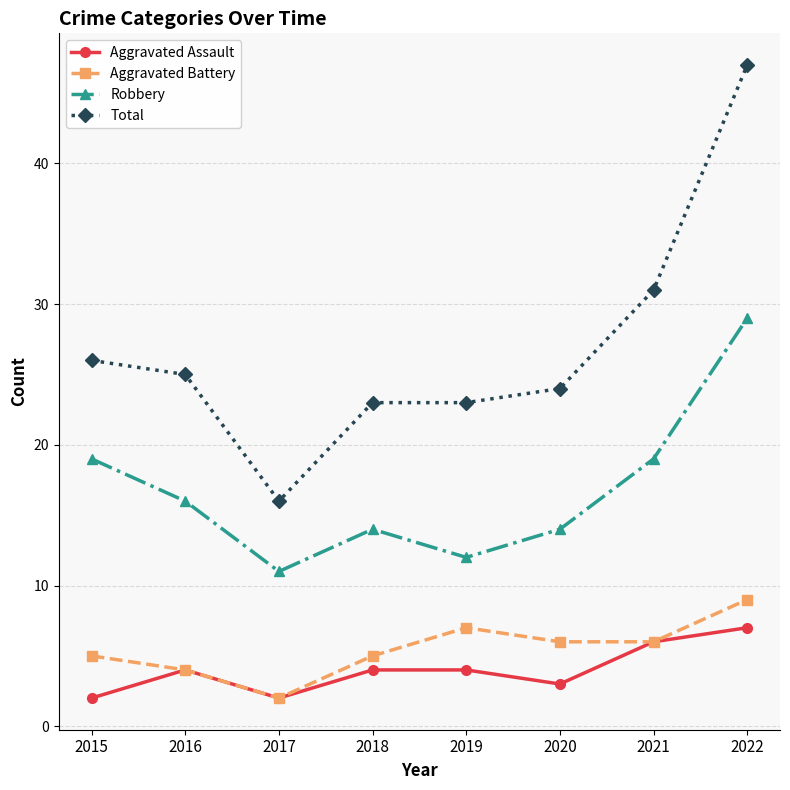

True or false: Aggravated Battery has a value of 7 at 2019.

True